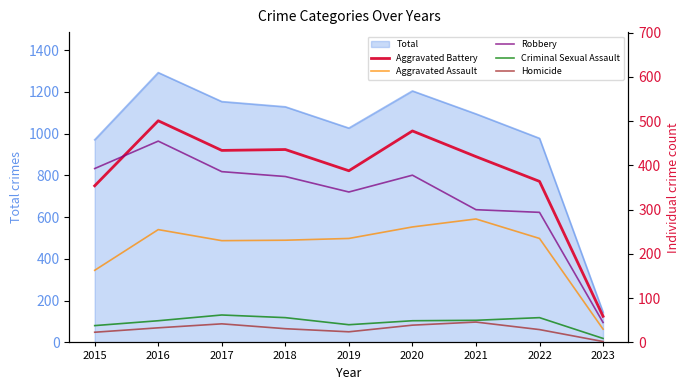

Reading left to right, list all the values displayed in this chart.

Aggravated Battery: 354	501	434	436	388	478	420	364	59
Aggravated Assault: 163	255	230	231	235	261	279	235	30
Robbery: 393	455	386	375	340	378	300	294	45
Criminal Sexual Assault: 38	49	62	56	40	49	50	56	9
Homicide: 23	33	42	31	24	39	46	29	2